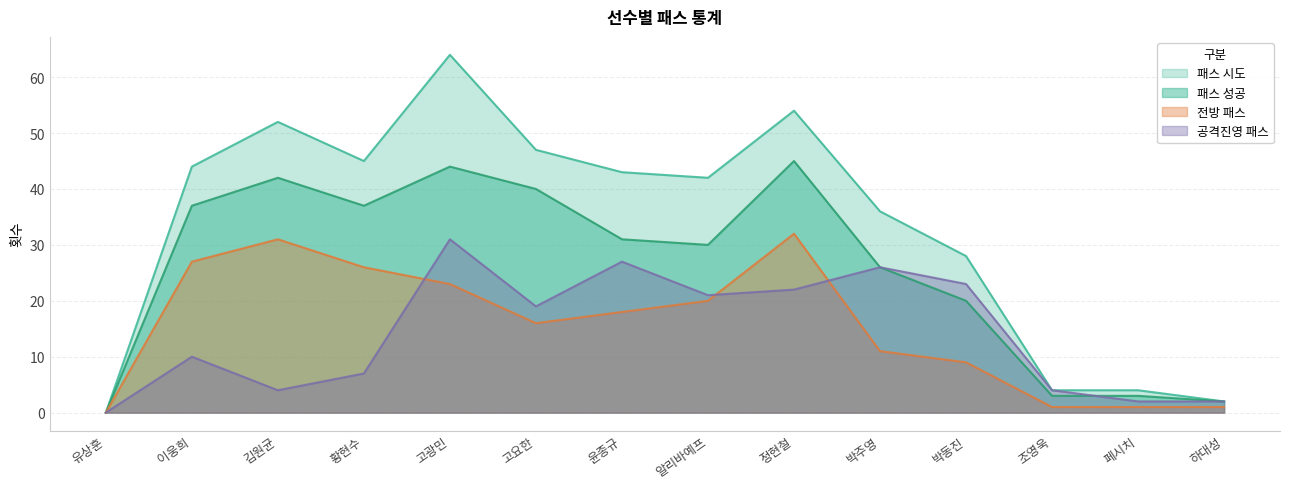

Is the value of 공격진영 패스 at 황현수 greater than the value of 전방 패스 at 이웅희?

No